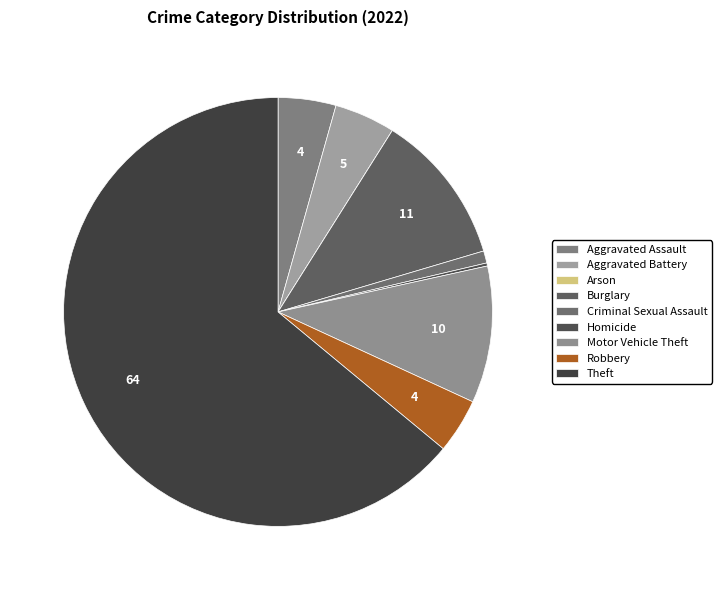

How many slices are in this pie chart?

9